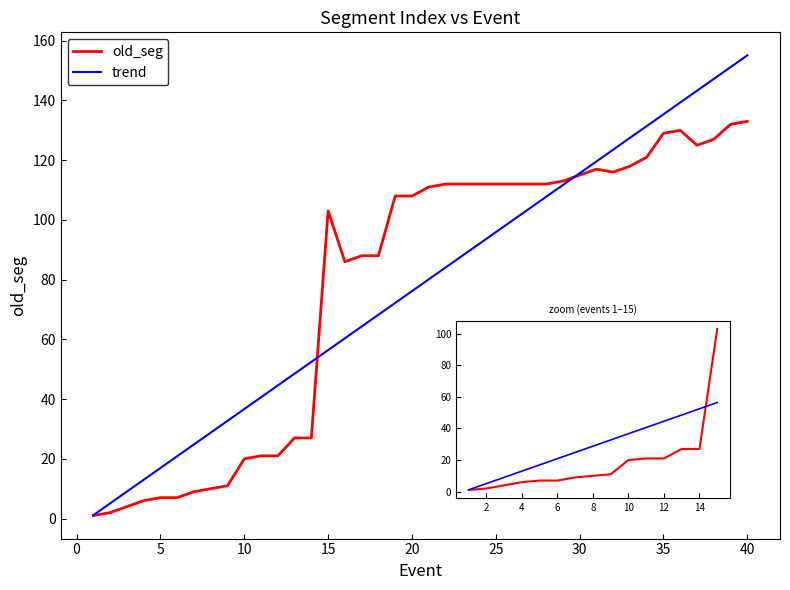

What are all the series names shown in the legend?

old_seg, trend